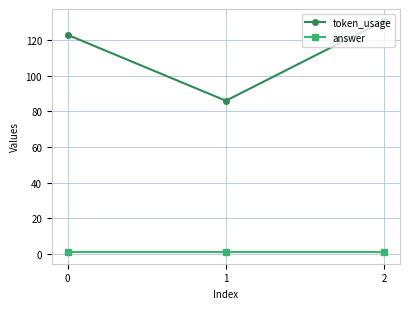

Which series has the largest range (max minus min)?

token_usage